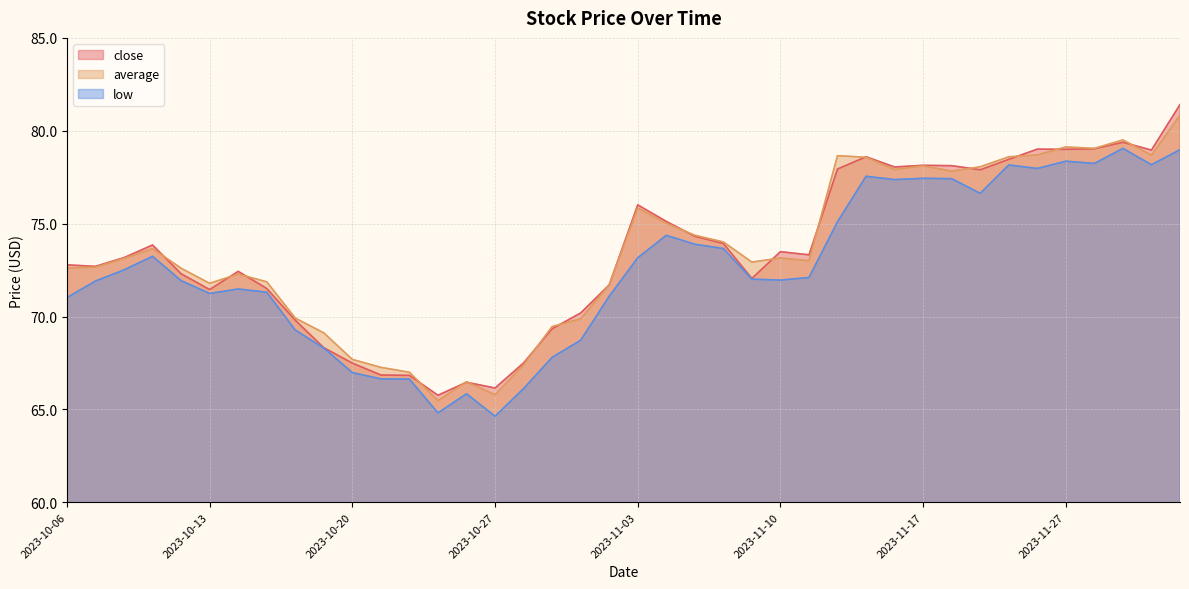

How many interior local valleys does the low series have?

9